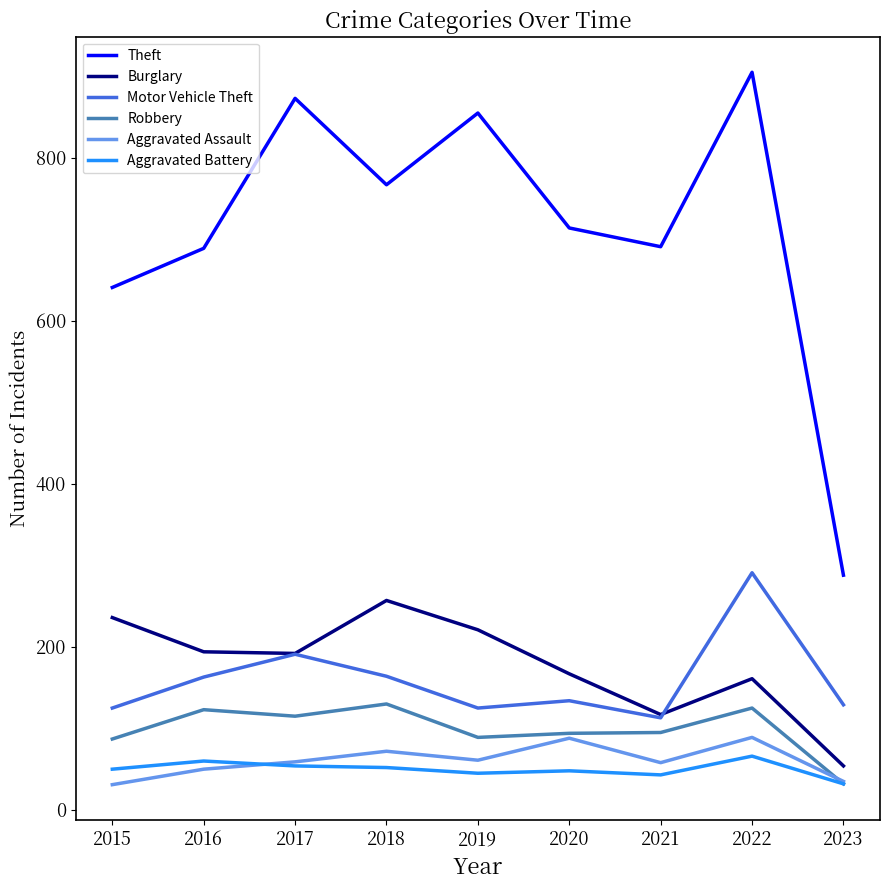

List the series in order of their peak value, highest first.

Theft, Motor Vehicle Theft, Burglary, Robbery, Aggravated Assault, Aggravated Battery